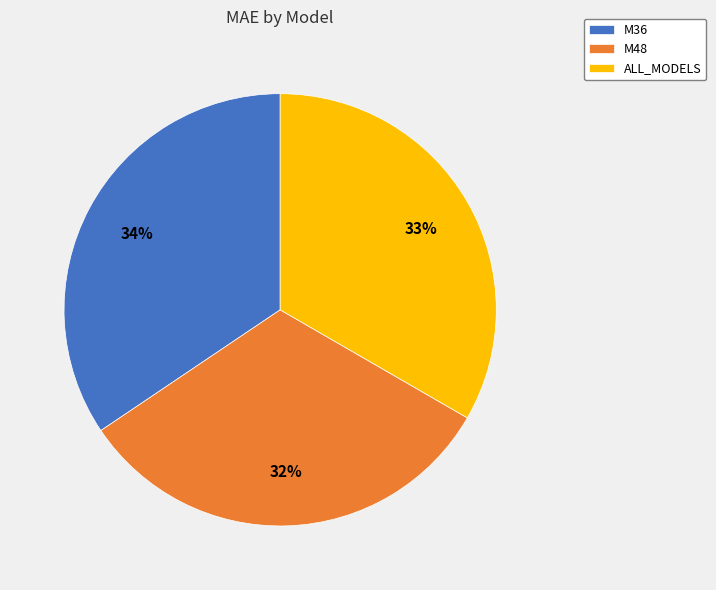

To the nearest percent, what is the difference between the largest and smallest slice percentages?

2%